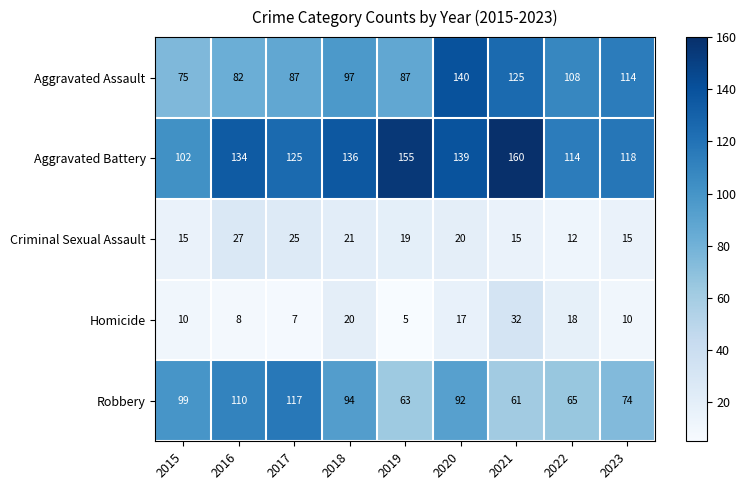

Where is Aggravated Battery nearest to the value 131?

2016